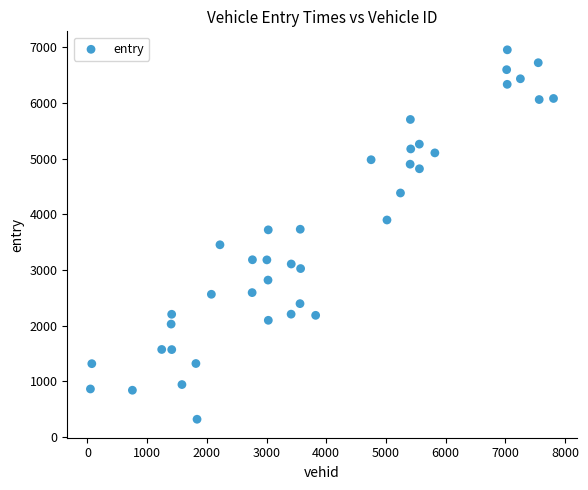

What is the range of X values (max minus min)?

7758.0